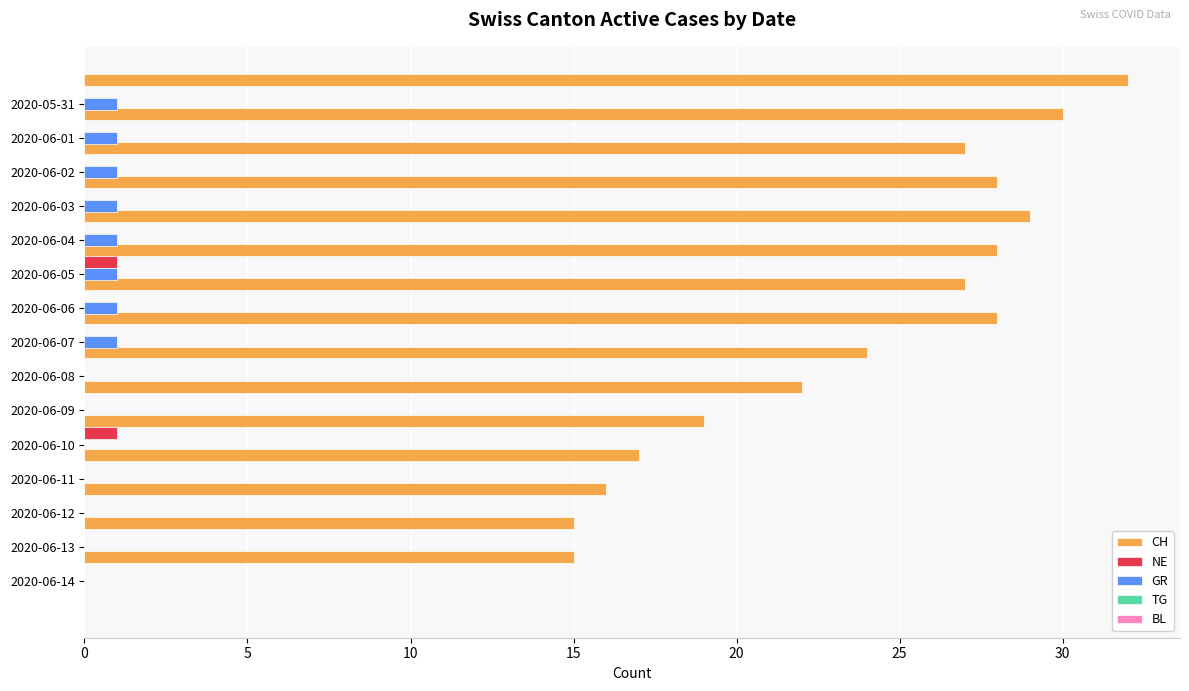

Which series has the largest total across all categories?

CH